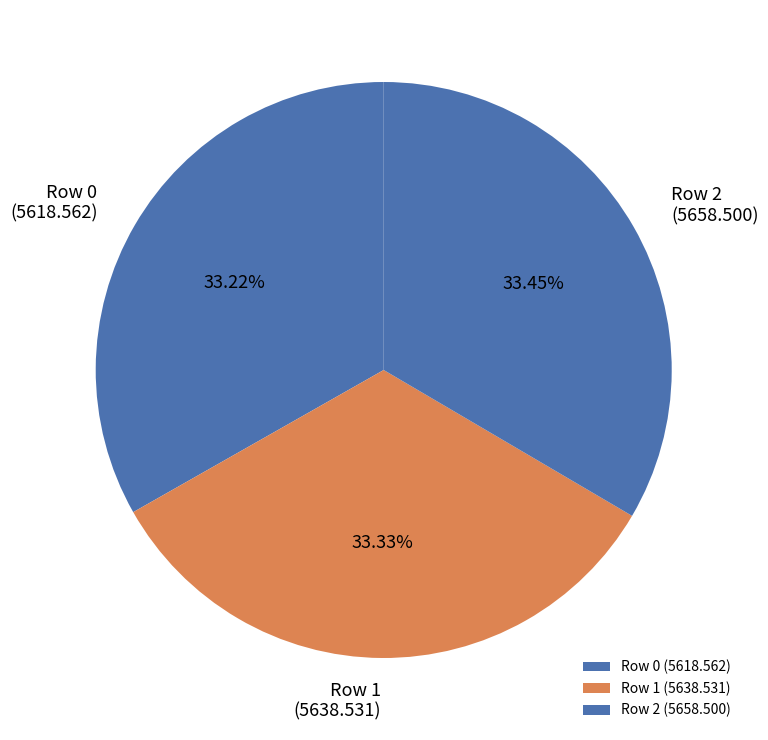

Do Row 1 (5638.531) and Row 2 (5658.500) together represent more than half of the pie?

Yes